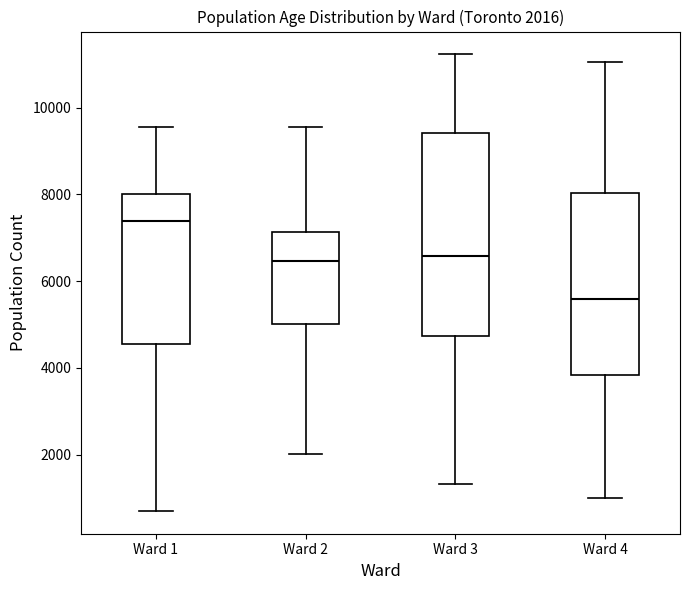

Which box has the highest median line?

Ward 1